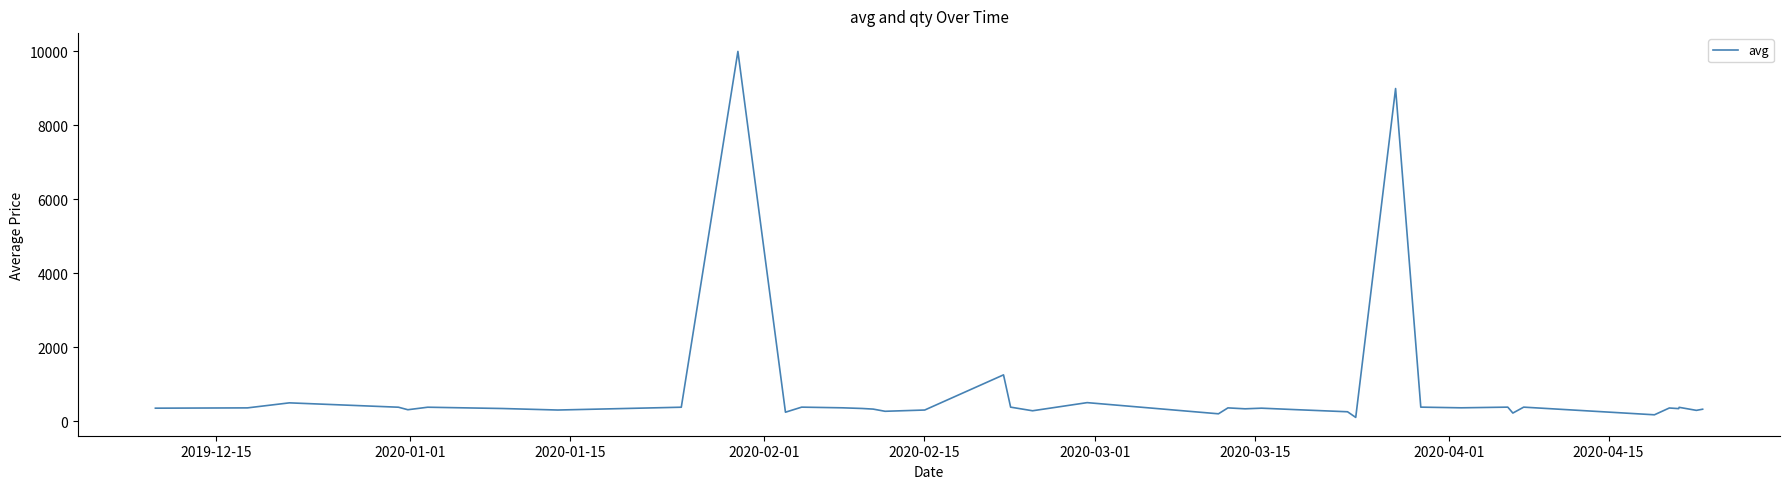

What is the maximum value shown in the chart?

9999